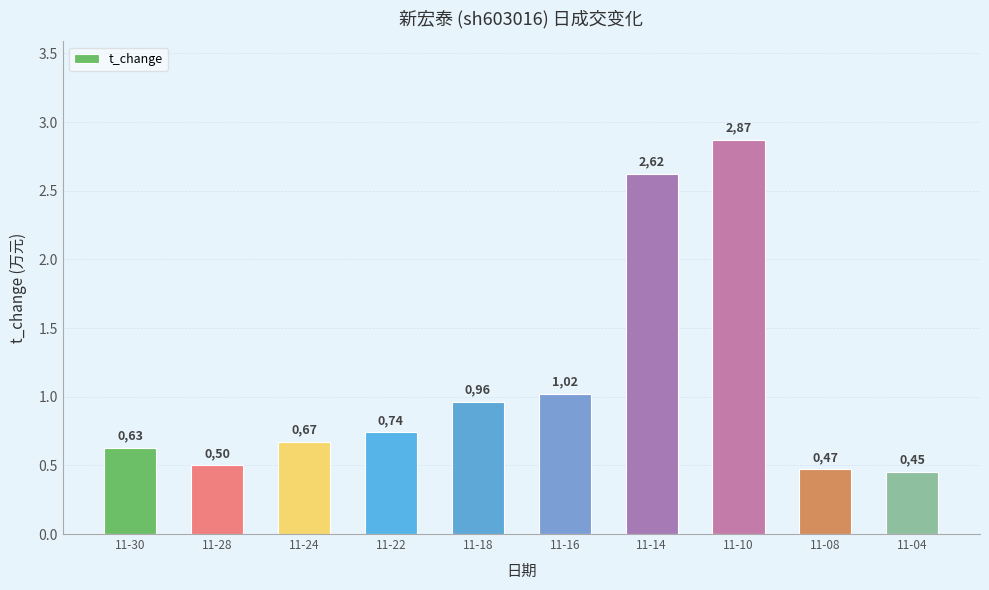

Does the chart contain any negative values?

No